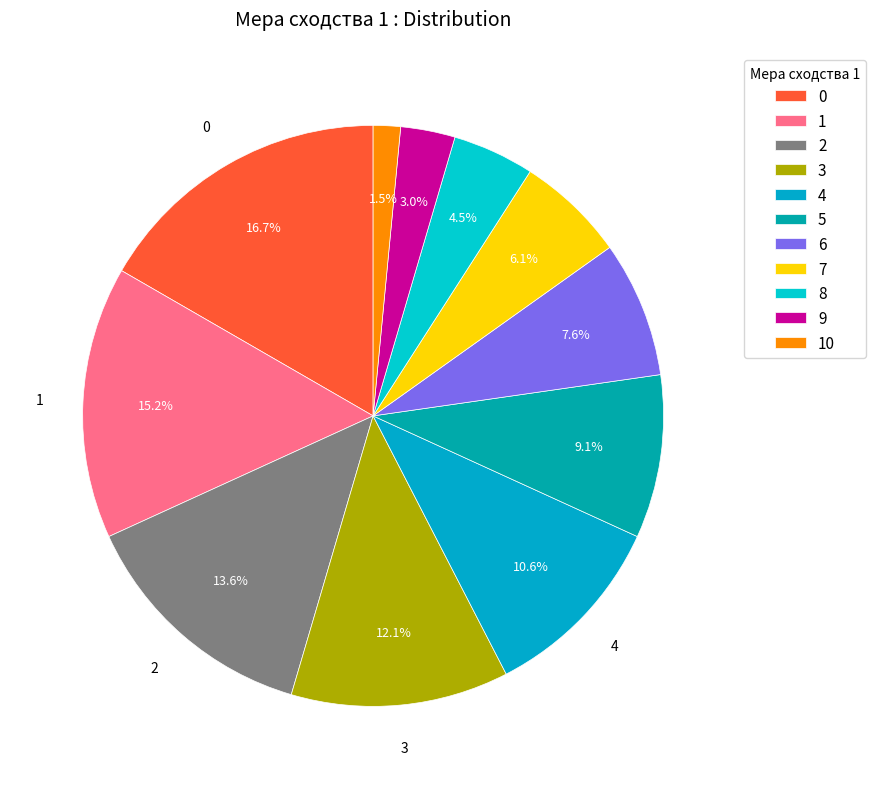

Is 6 the majority of the pie?

No